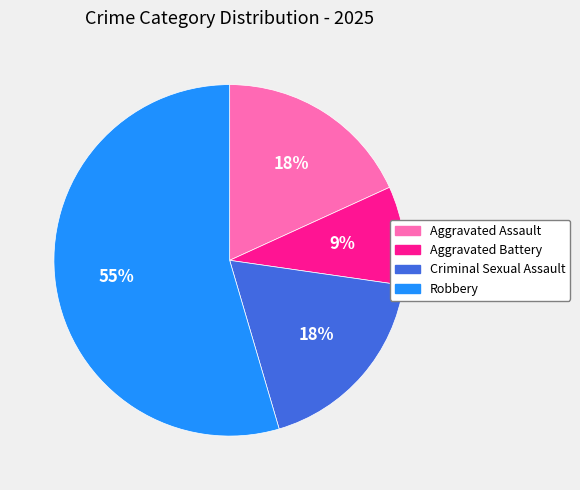

Is Criminal Sexual Assault the majority of the pie?

No